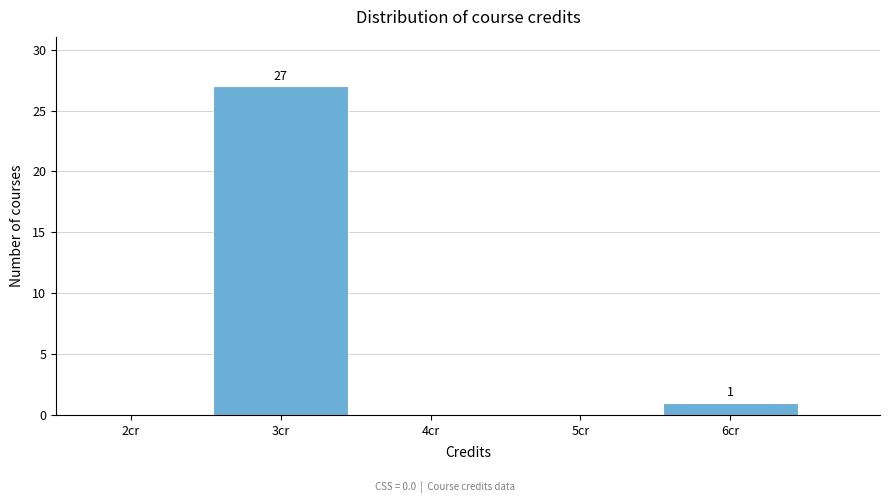

Which range on the x-axis has the tallest bar?

2.5 to 3.5